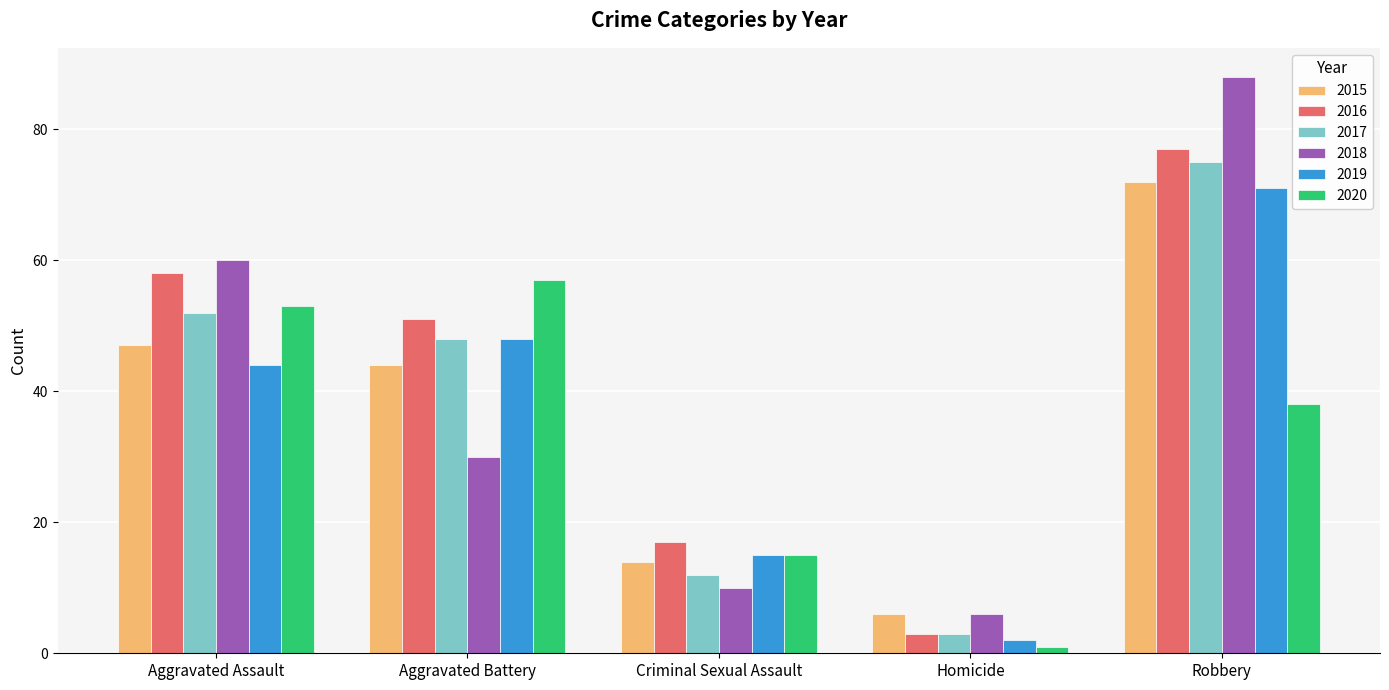

The value of 2016 at Robbery is 77. True or false?

True